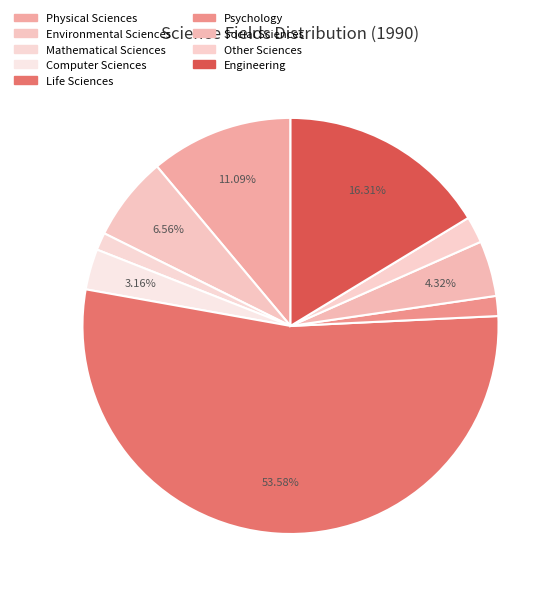

True or false: Mathematical Sciences accounts for 1% of the total.

True